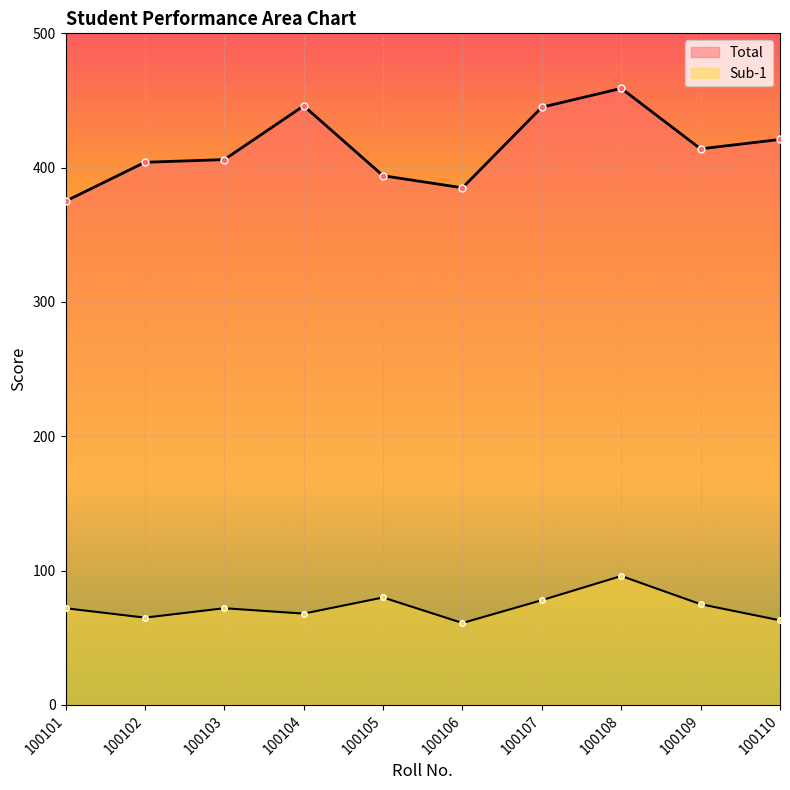

At which label is Total closest to 417?

100109